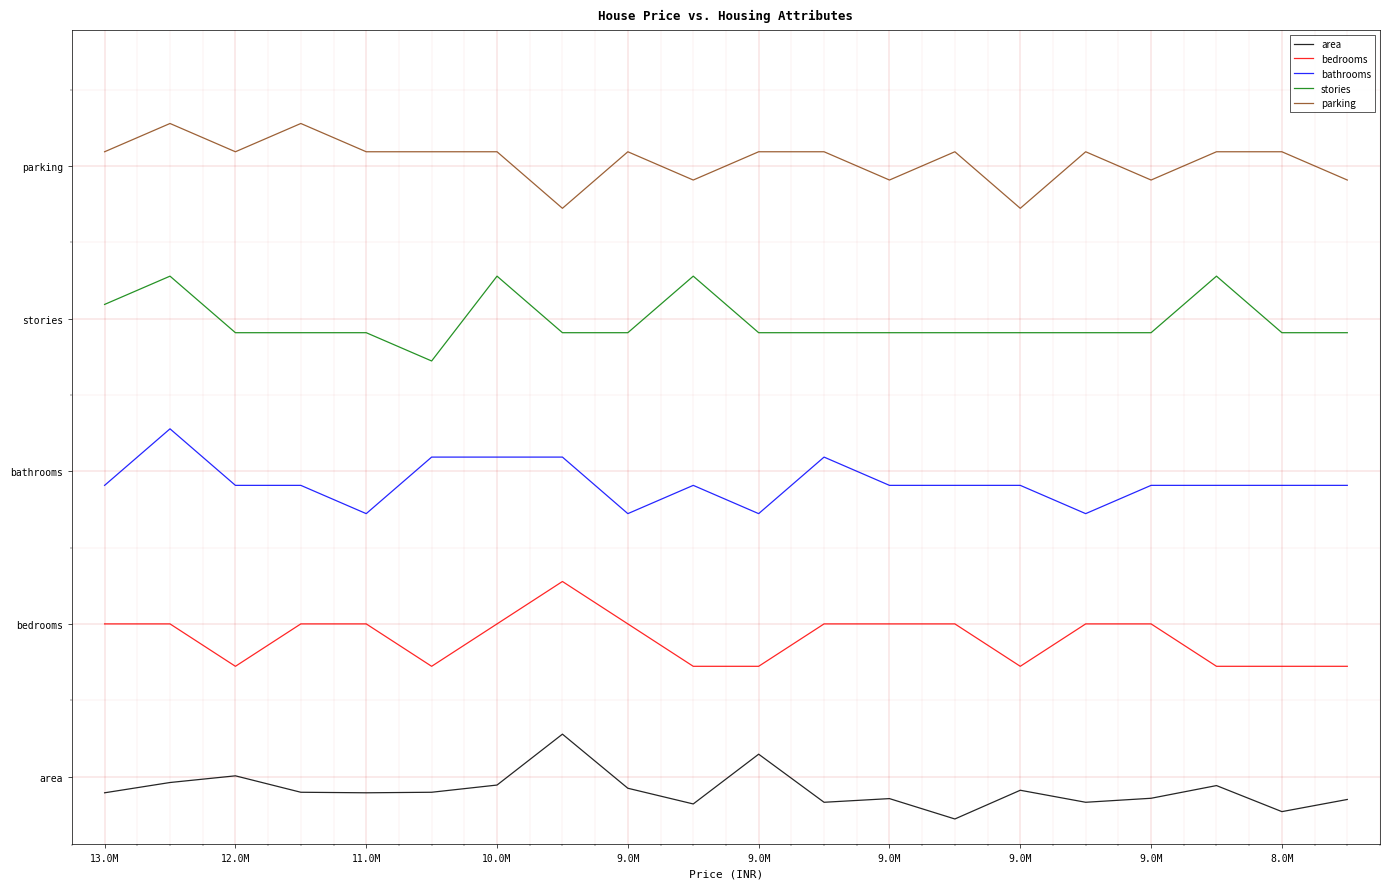

What is the label of the 1st point from the left?

13.0M